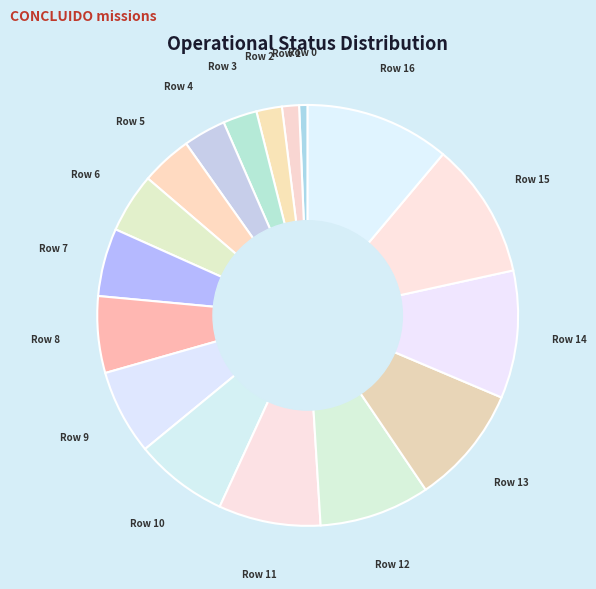

Is there any slice that represents more than half of the pie?

No